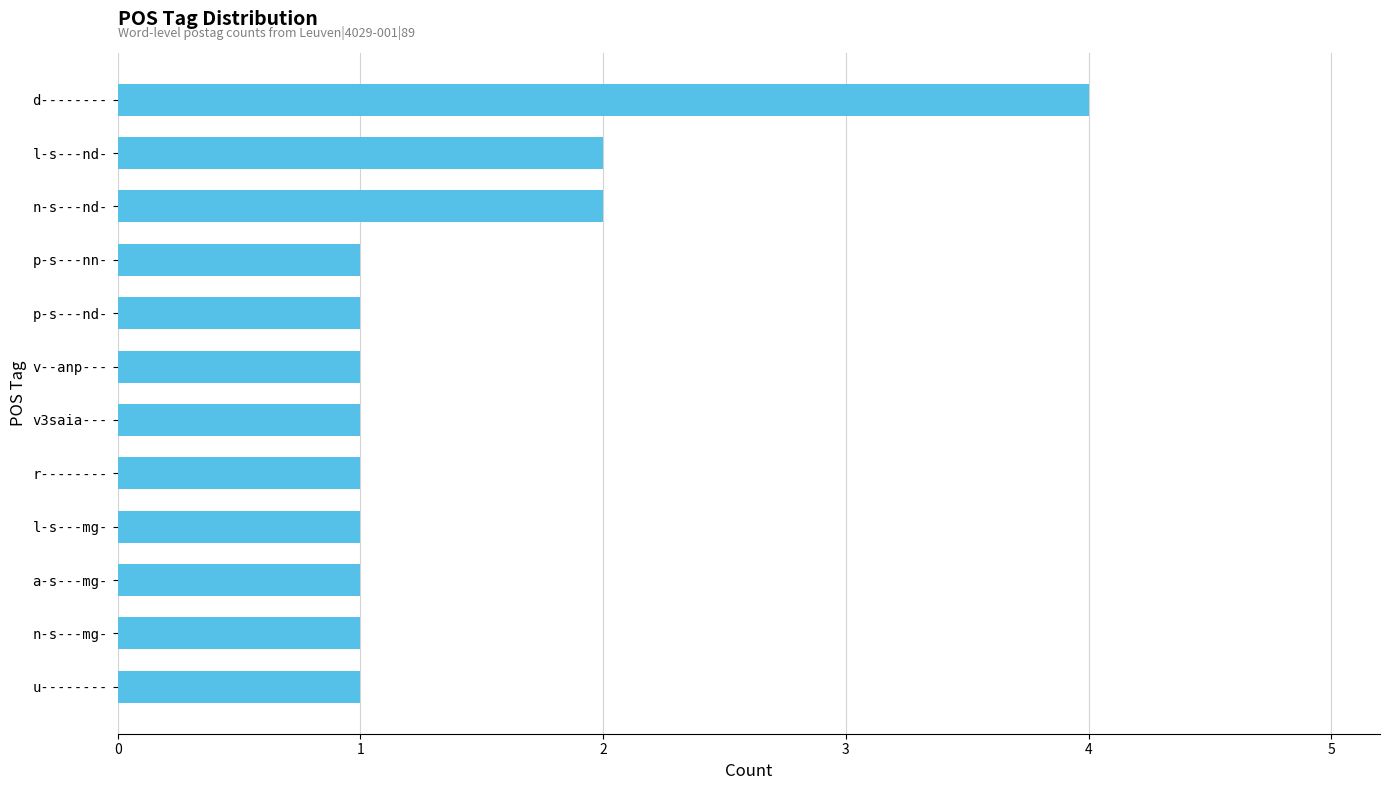

What is the sum of all values?

17